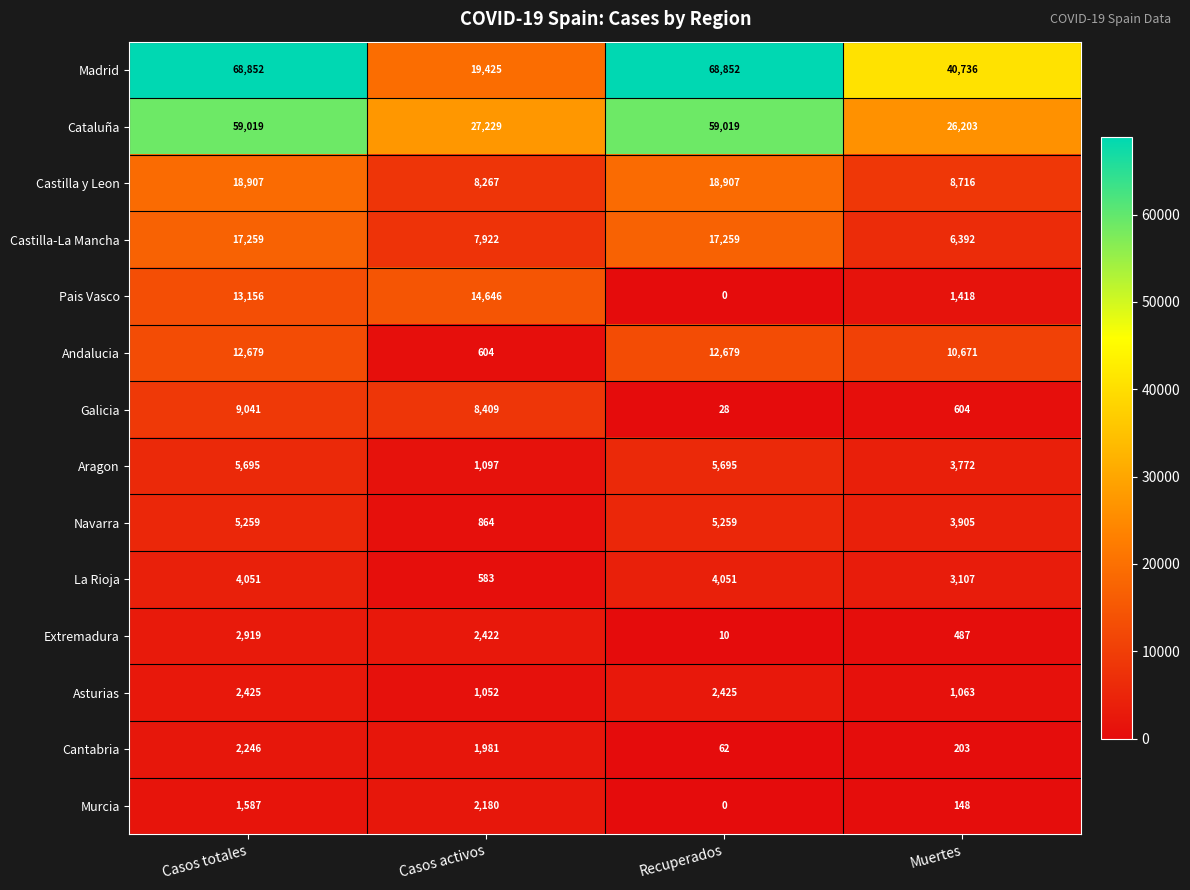

The value of Galicia at Casos activos is 8409. True or false?

True